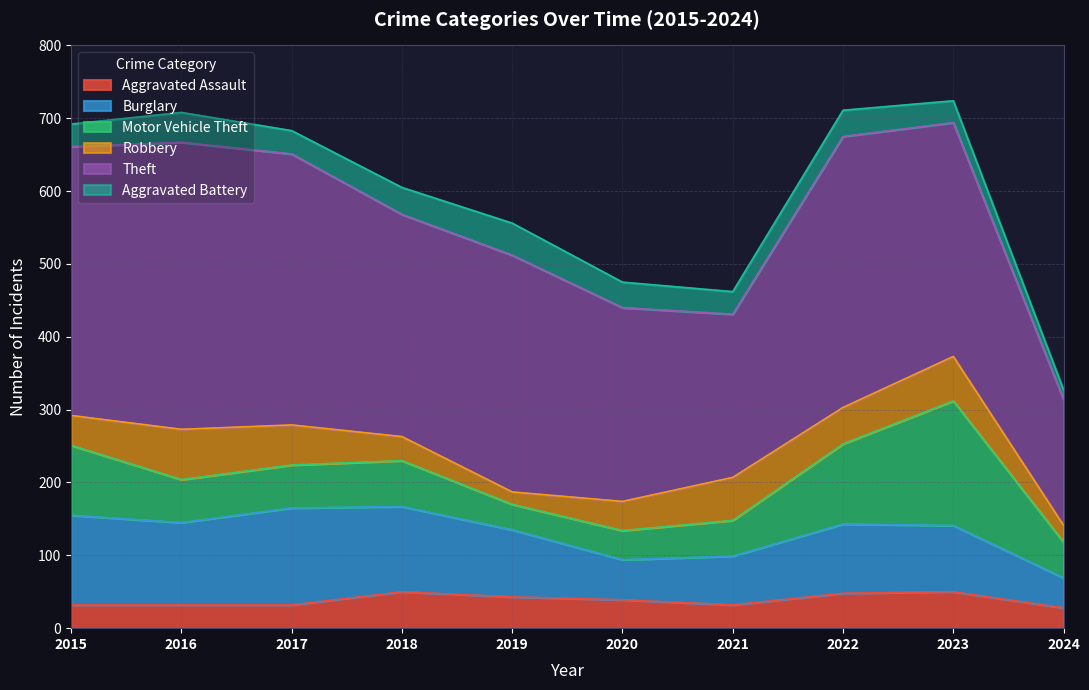

Reading right to left, list all the values displayed in this chart.

Aggravated Assault: 28	50	48	32	39	43	50	32	32	32
Burglary: 41	91	95	67	55	92	117	133	113	123
Motor Vehicle Theft: 49	171	110	49	40	35	63	59	59	96
Robbery: 23	61	50	59	40	17	33	55	69	41
Theft: 173	321	372	224	266	325	305	372	394	369
Aggravated Battery: 13	30	36	31	35	44	37	32	41	31